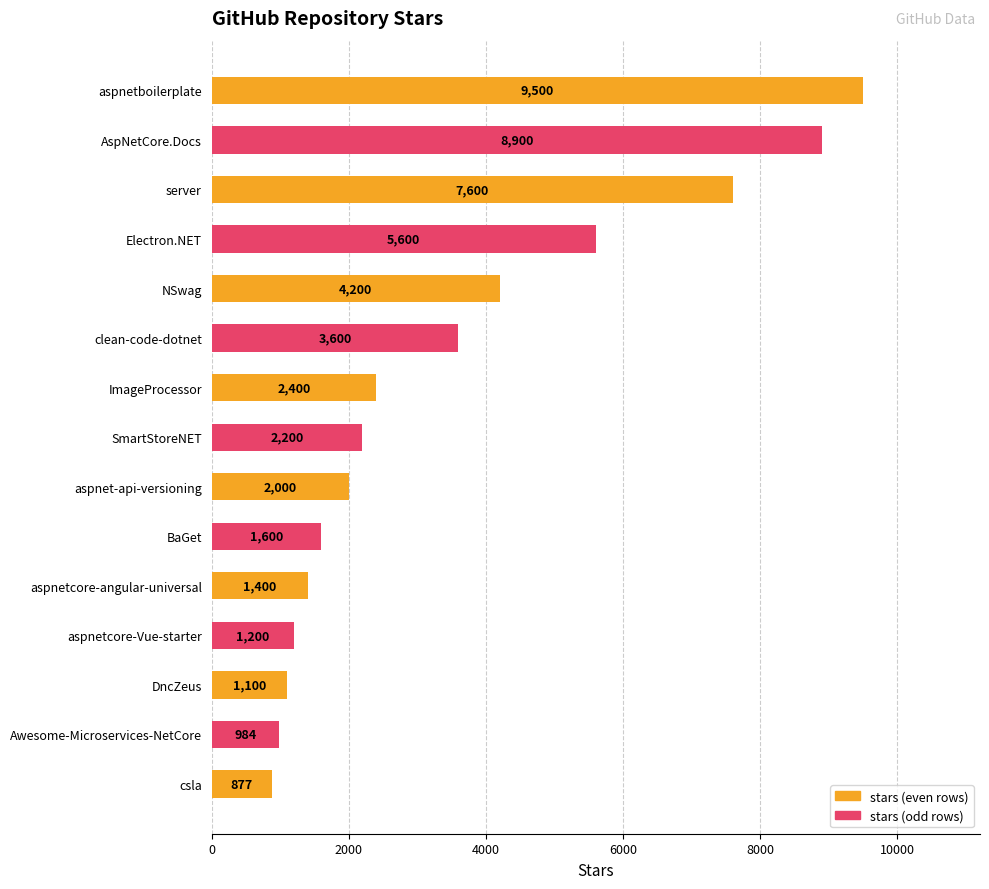

Which label corresponds to the smallest value in the chart?

csla